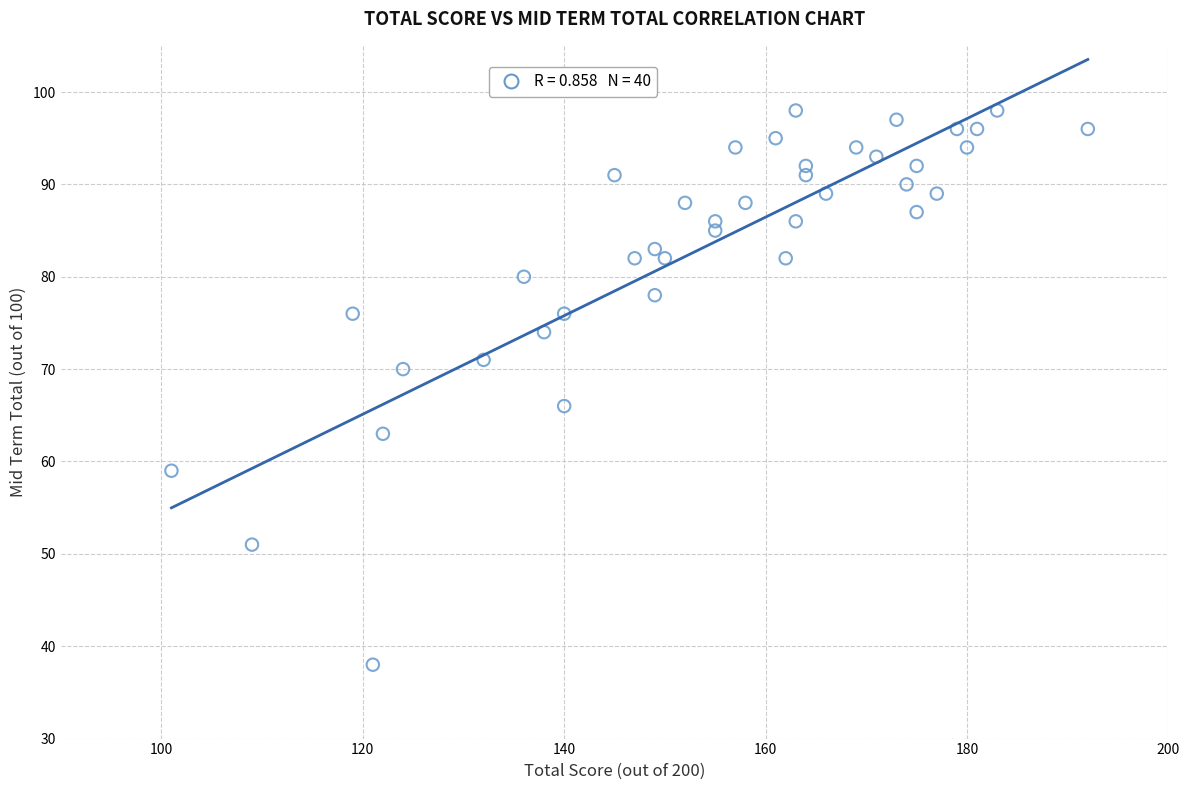

What is the range of X values (max minus min)?

91